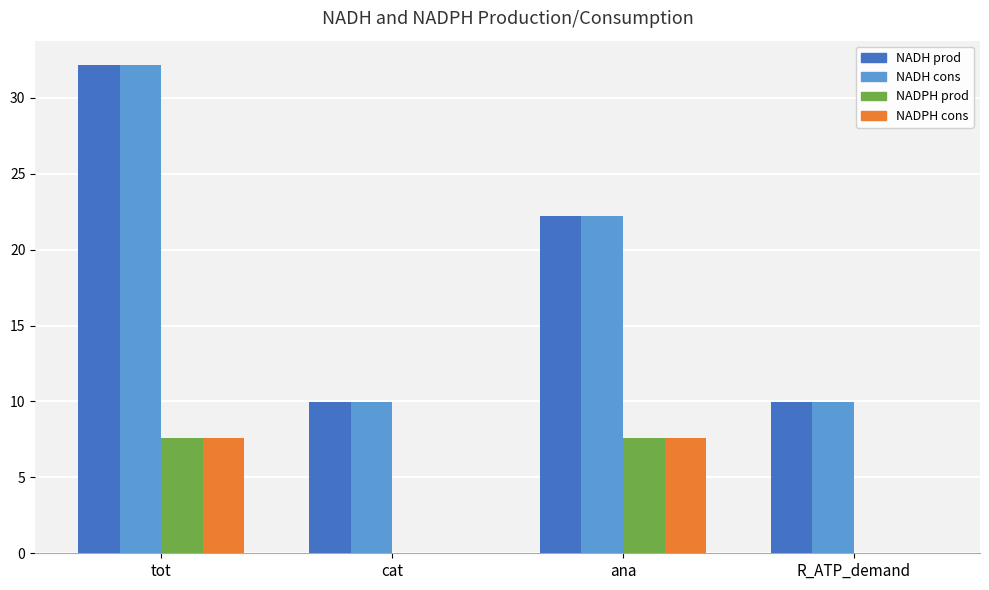

What is the sum of the NADH cons values at tot and ana?

54.4